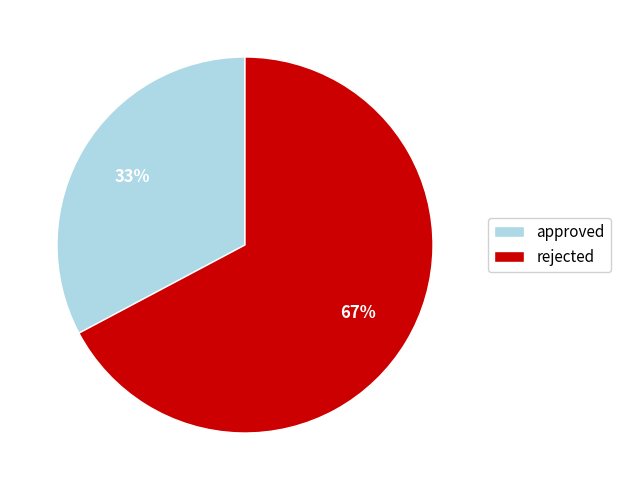

Count the number of slices in the pie.

2